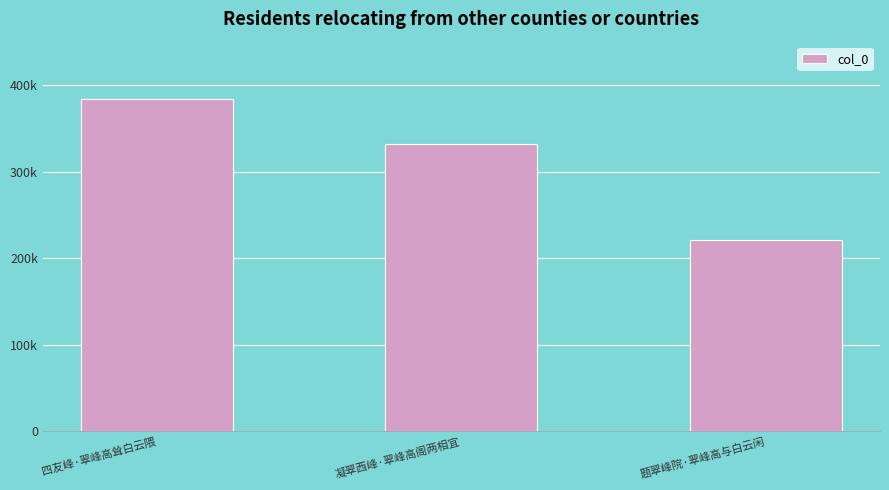

What is the change in value from 凝翠西峰·翠峰高阁两相宜 to 题翠峰院·翠峰高与白云闲?

-110716